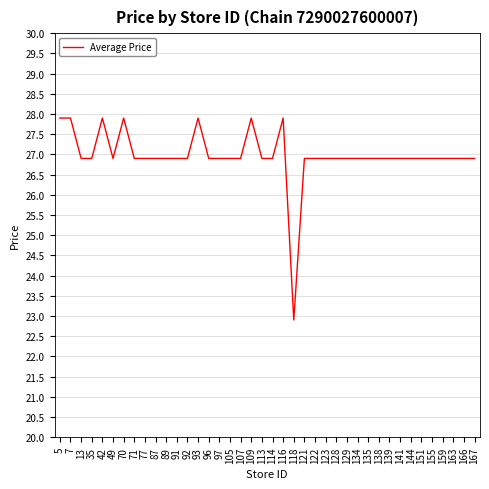

Between 71 and 7, which is larger?

7